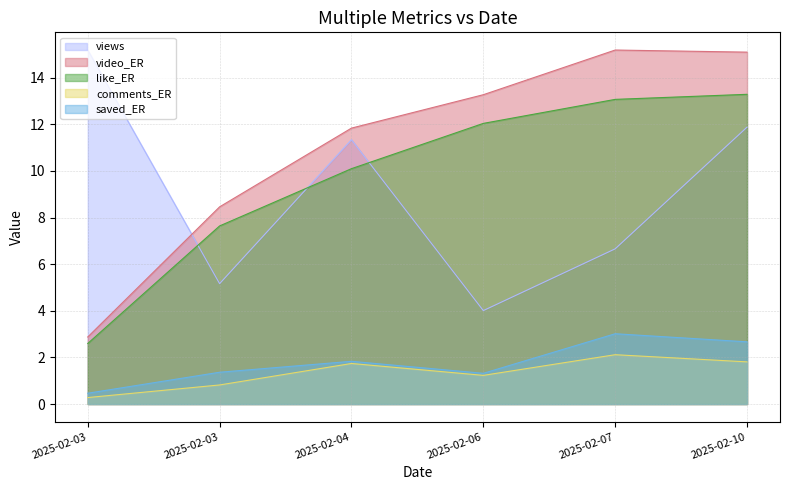

Where is the first local maximum for views?

2025-02-04